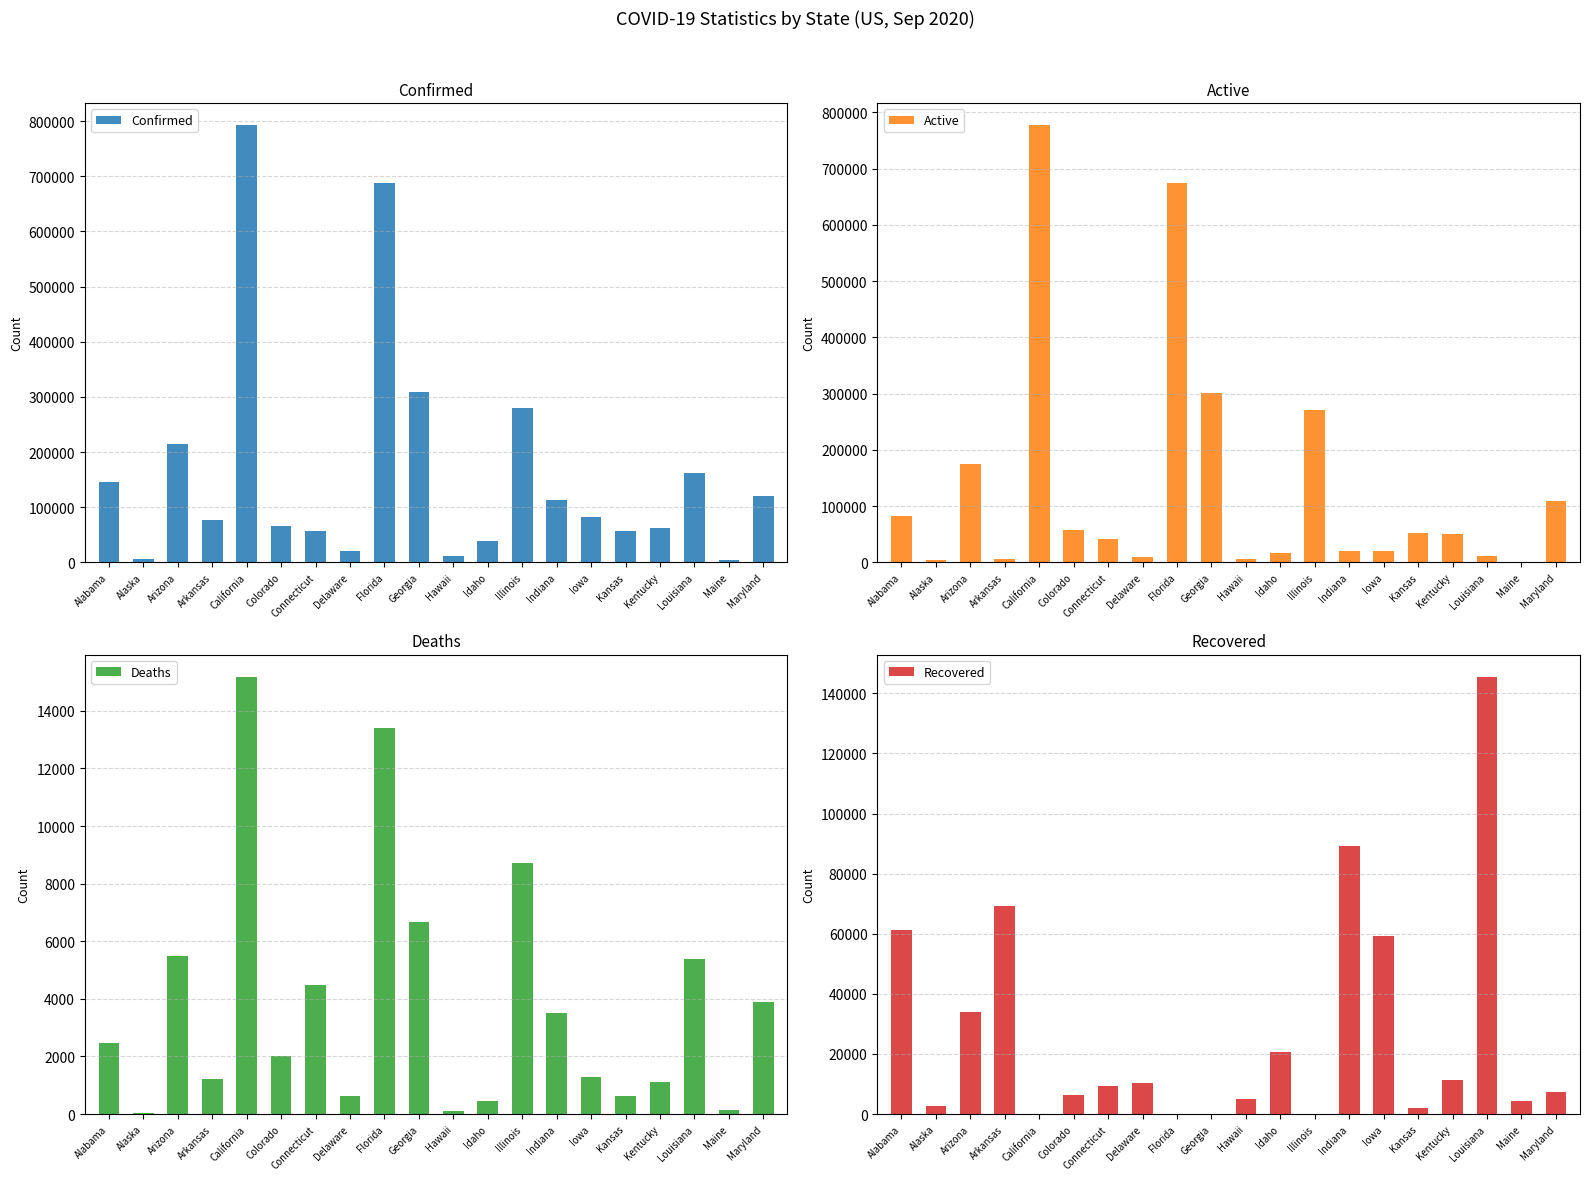

Is it true that Confirmed equals 15618 at Hawaii?

False